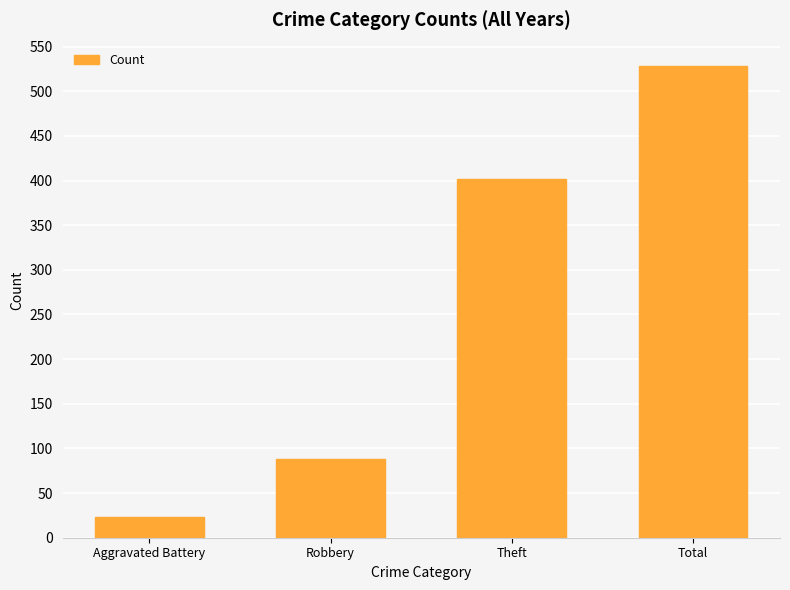

What is the label of the 2nd bar from the left?

Robbery